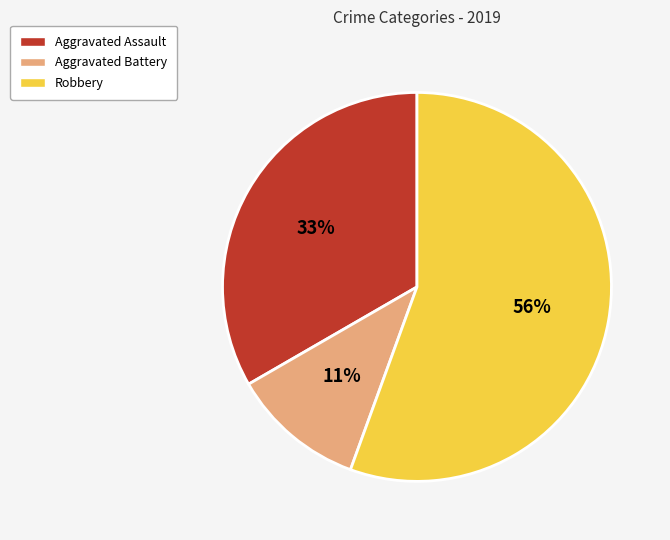

Between Aggravated Battery and Robbery, which is larger?

Robbery